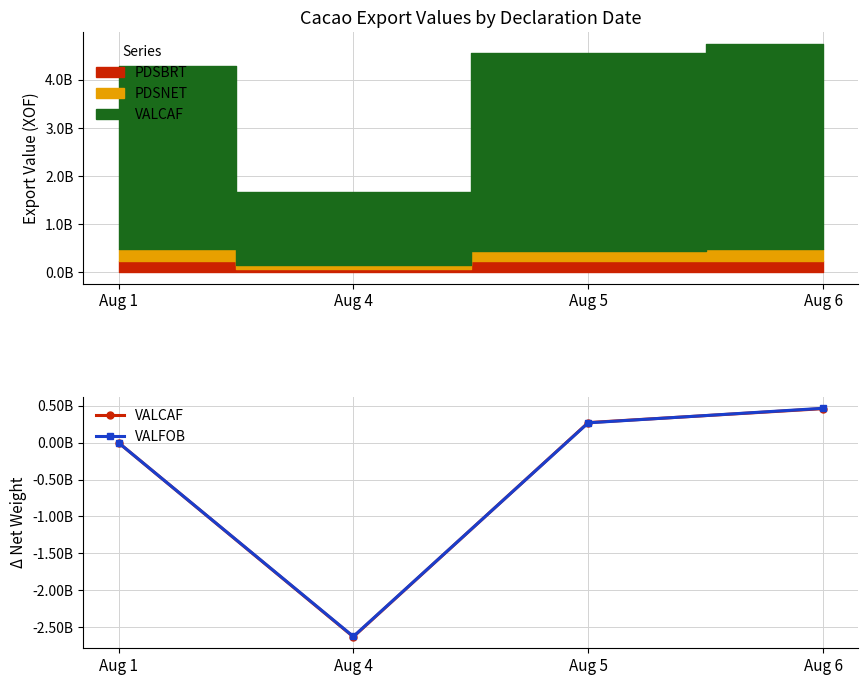

How many data points does each series have?

4